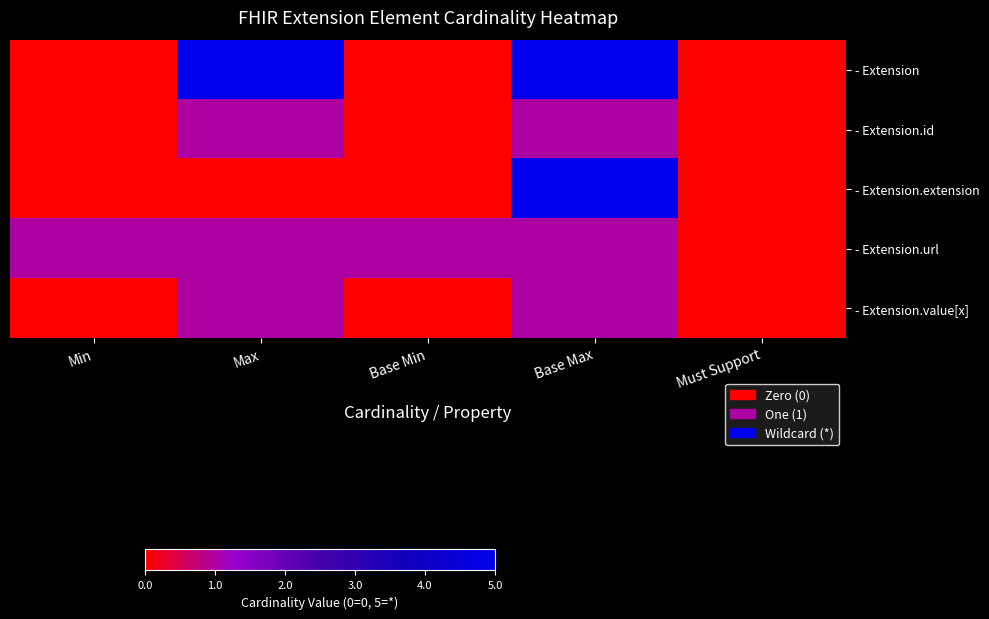

How many categories are shown in the chart?

5